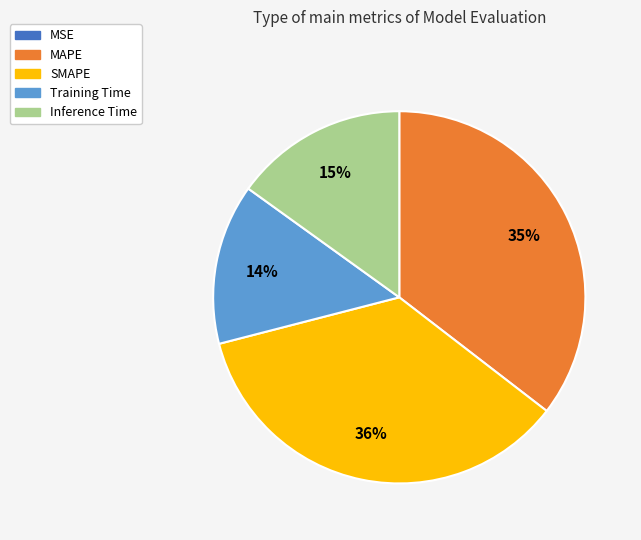

True or false: MAPE accounts for 28% of the total.

False